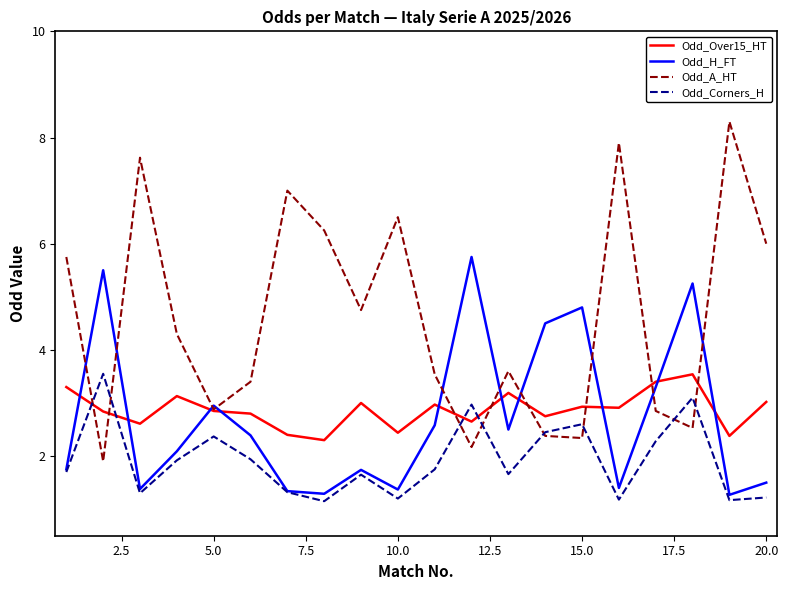

Which series has the largest total across all categories?

Odd_A_HT